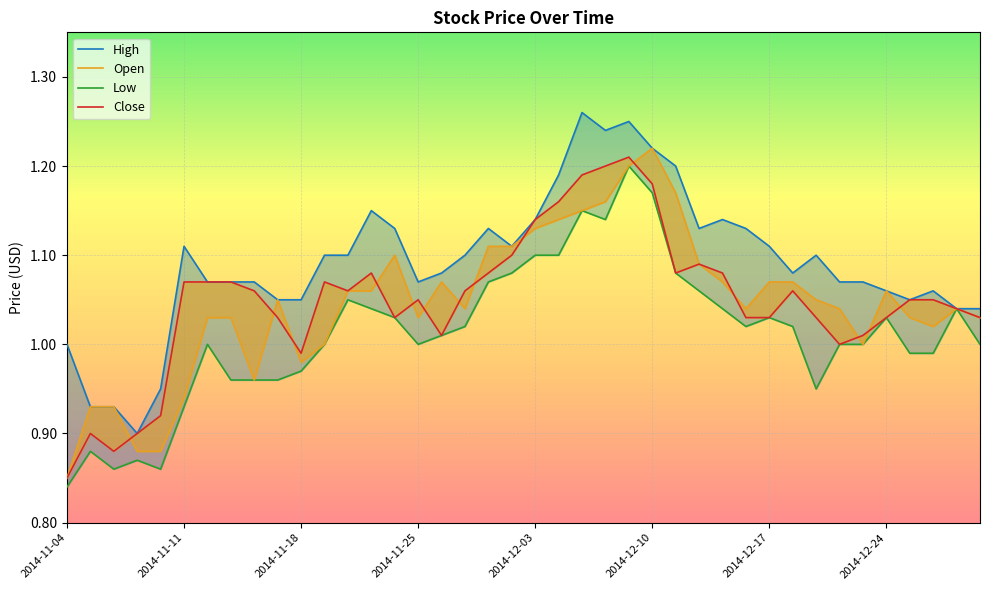

Which series has the largest total across all categories?

High